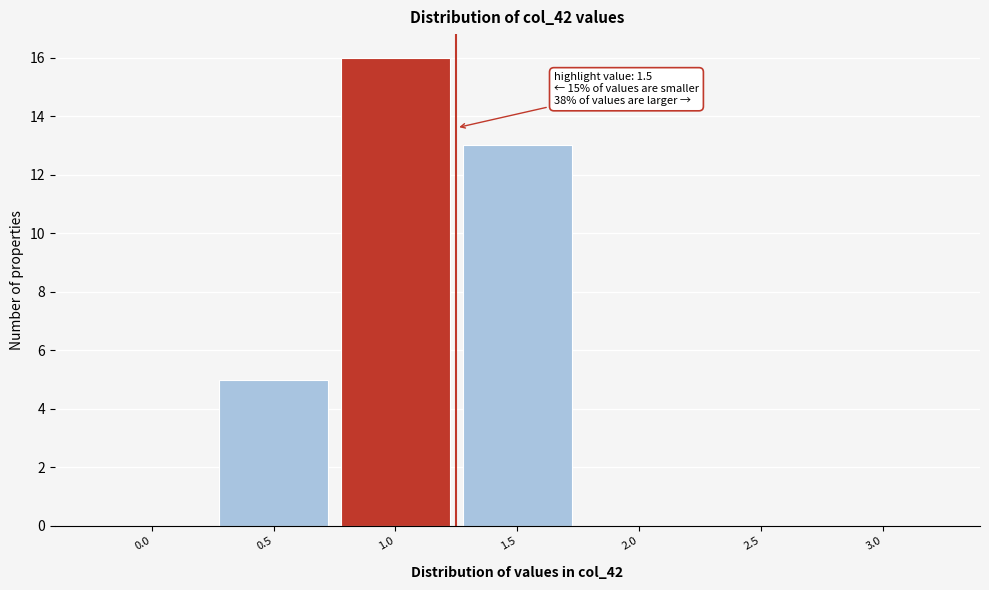

The value at 1.0 is 4. True or false?

False